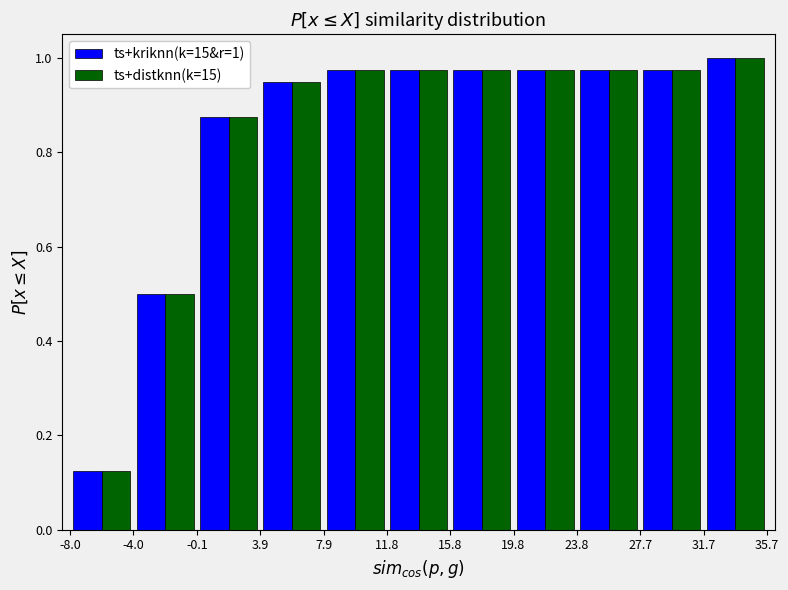

In the ts+kriknn(k=15&r=1) series, which range on the x-axis has the tallest bar?

31.7 to 35.7